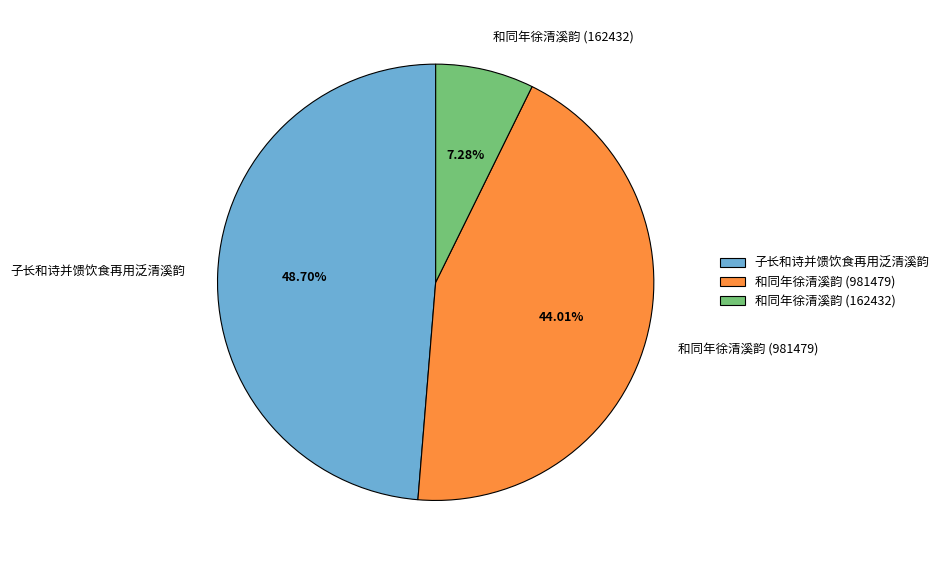

The 子长和诗并馈饮食再用泛清溪韵 slice represents 49% of the pie. True or false?

True